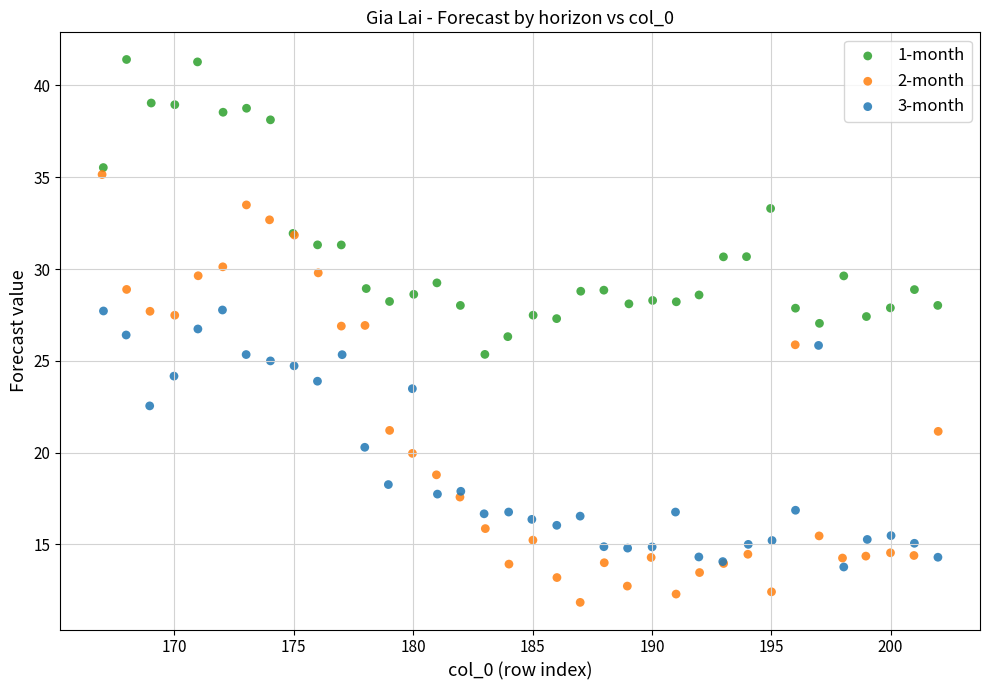

Which series reaches the maximum Y coordinate?

1-month